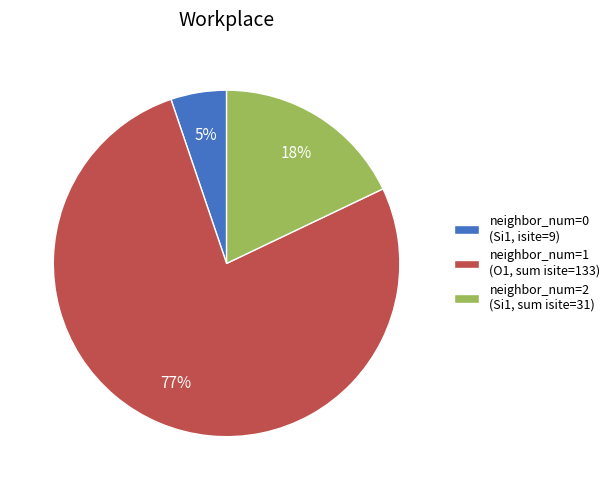

Which category accounts for the majority?

neighbor_num=1 (O1, sum isite=133)